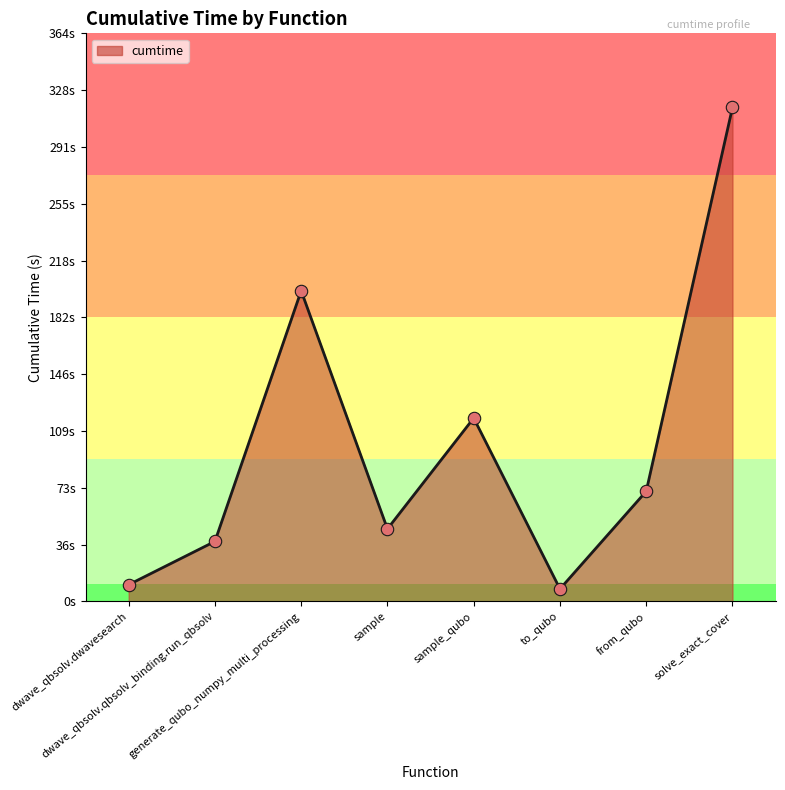

Which has a higher value, solve_exact_cover or sample?

solve_exact_cover